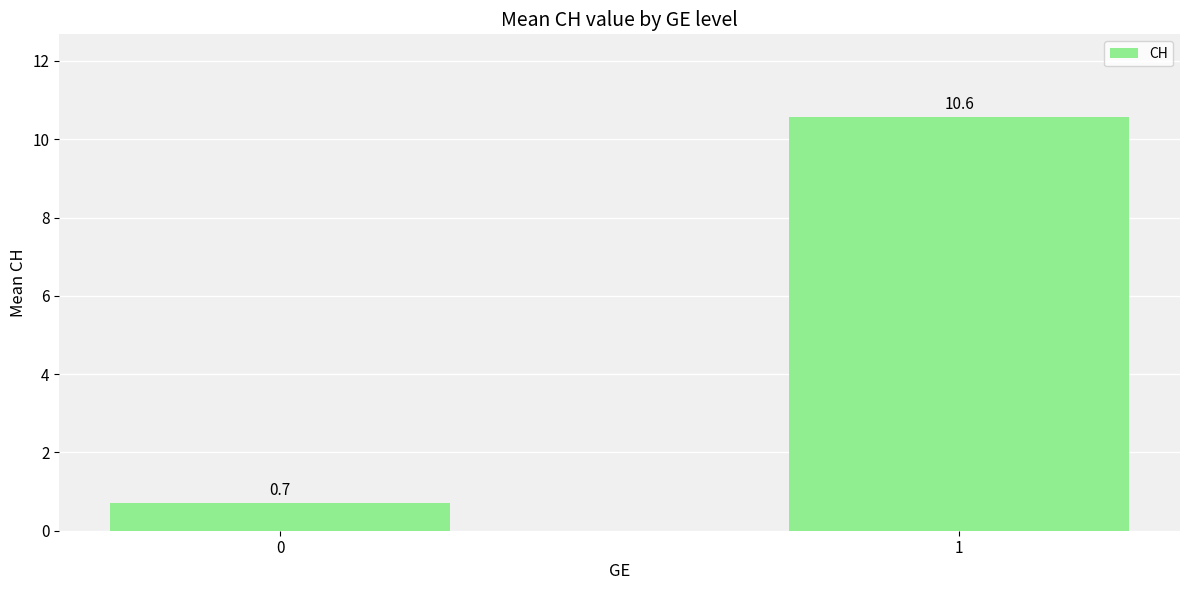

Does the chart contain any negative values?

No